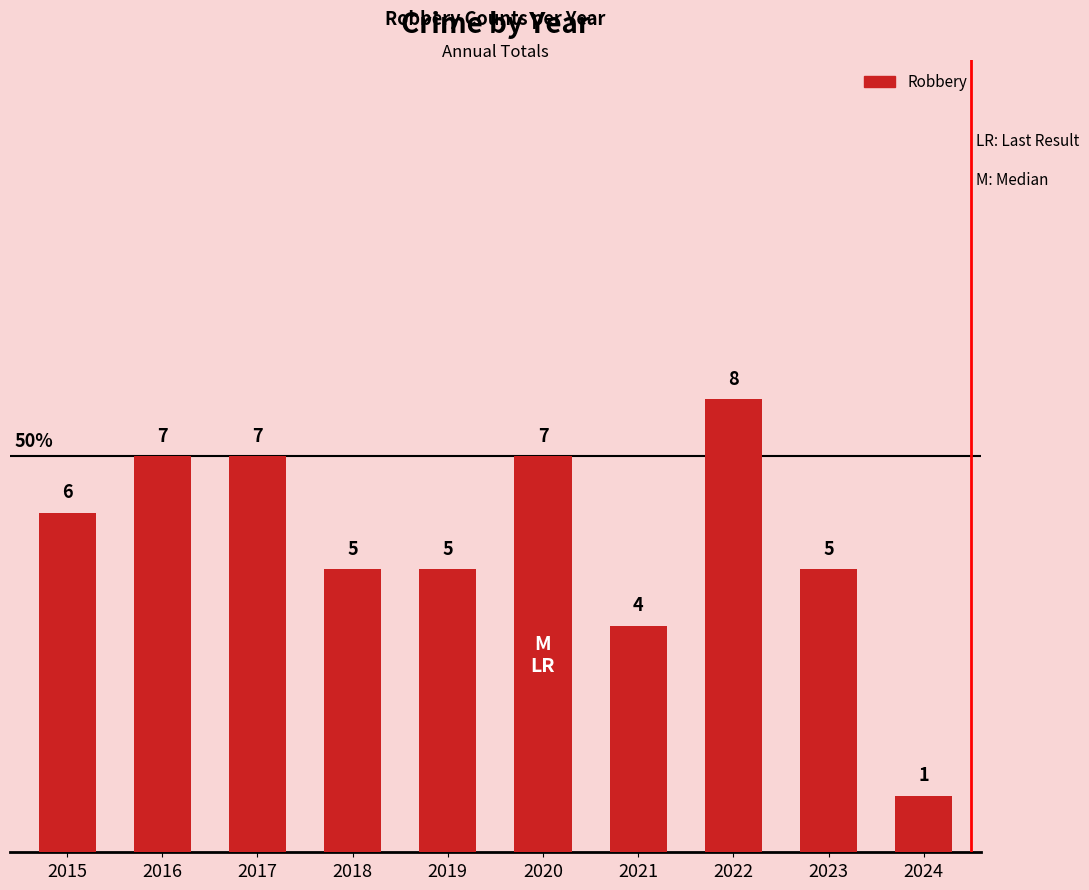

Which category has the lowest value across all series?

2024